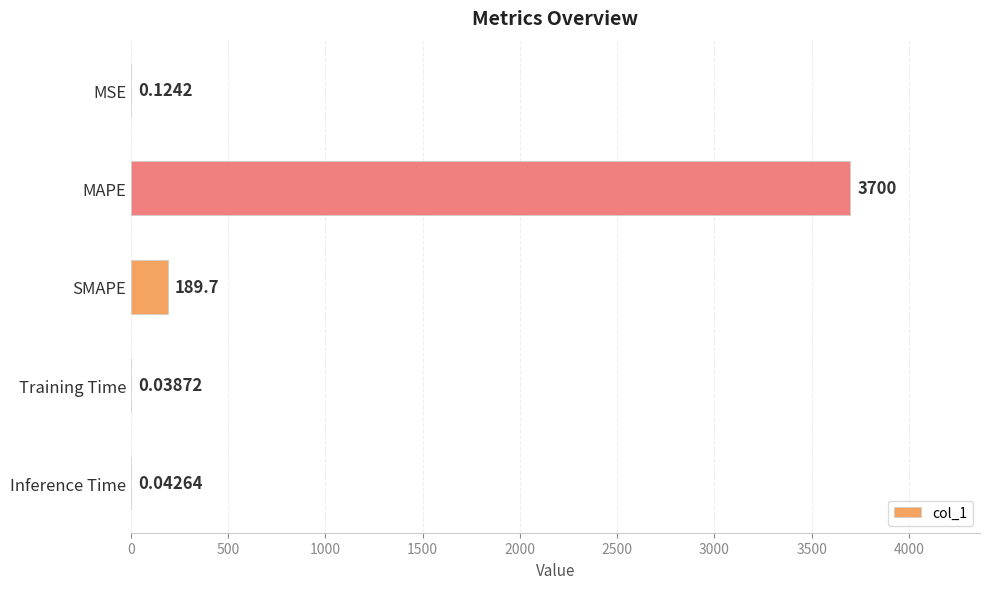

Which label corresponds to the largest value in the chart?

MAPE